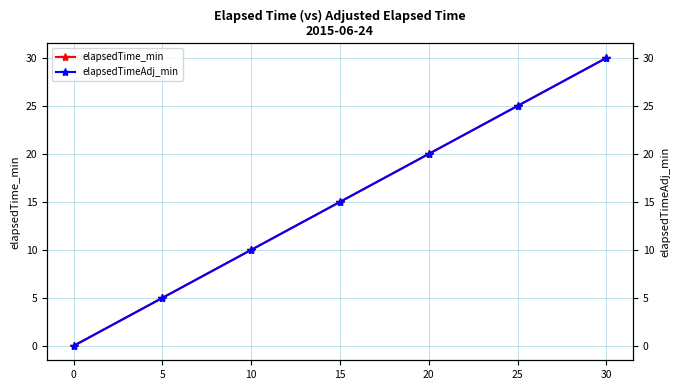

List the series in order of their peak value, lowest first.

elapsedTime_min, elapsedTimeAdj_min